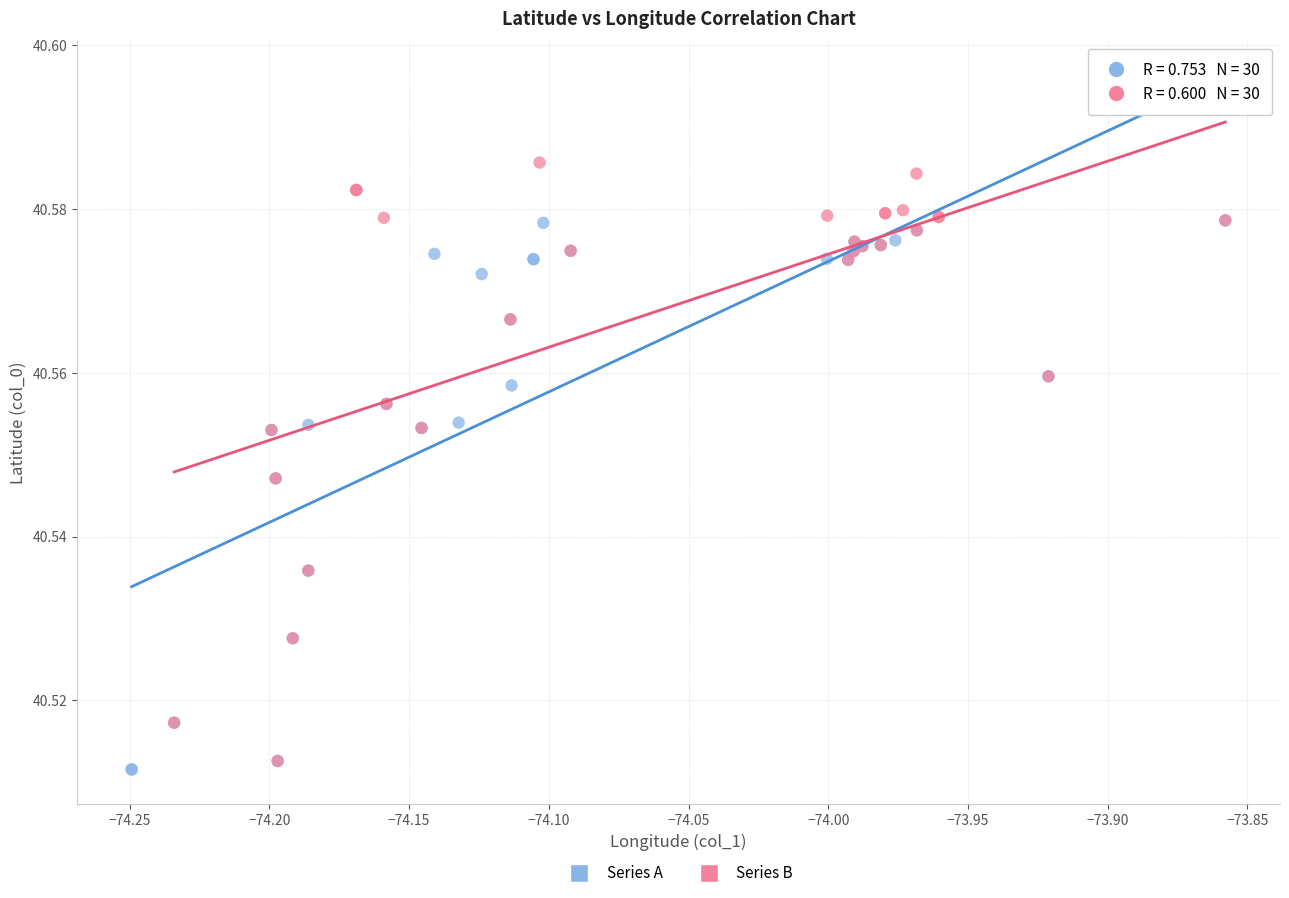

Which series reaches the maximum Y coordinate?

Series B